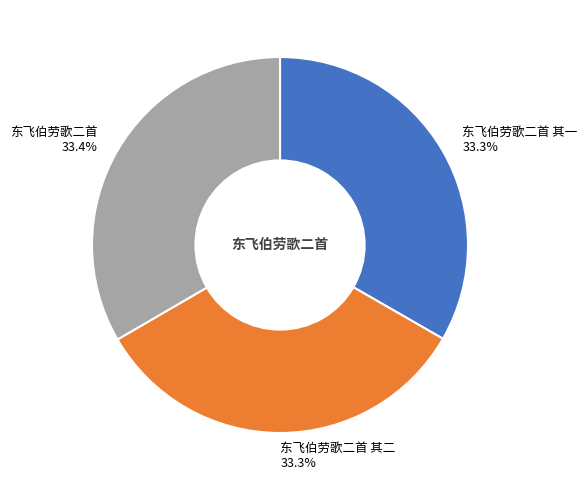

How many segments does this pie chart have?

3